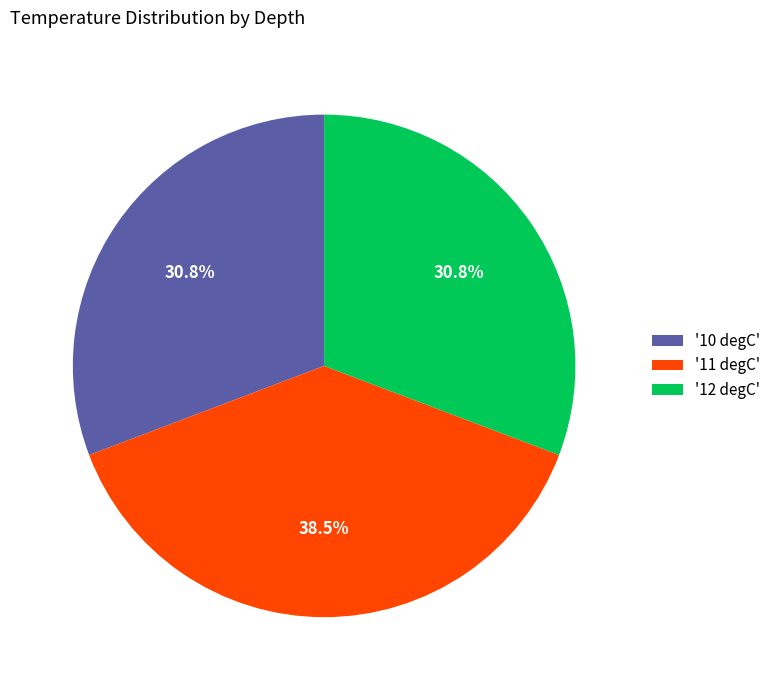

Is there a majority slice in this chart?

No